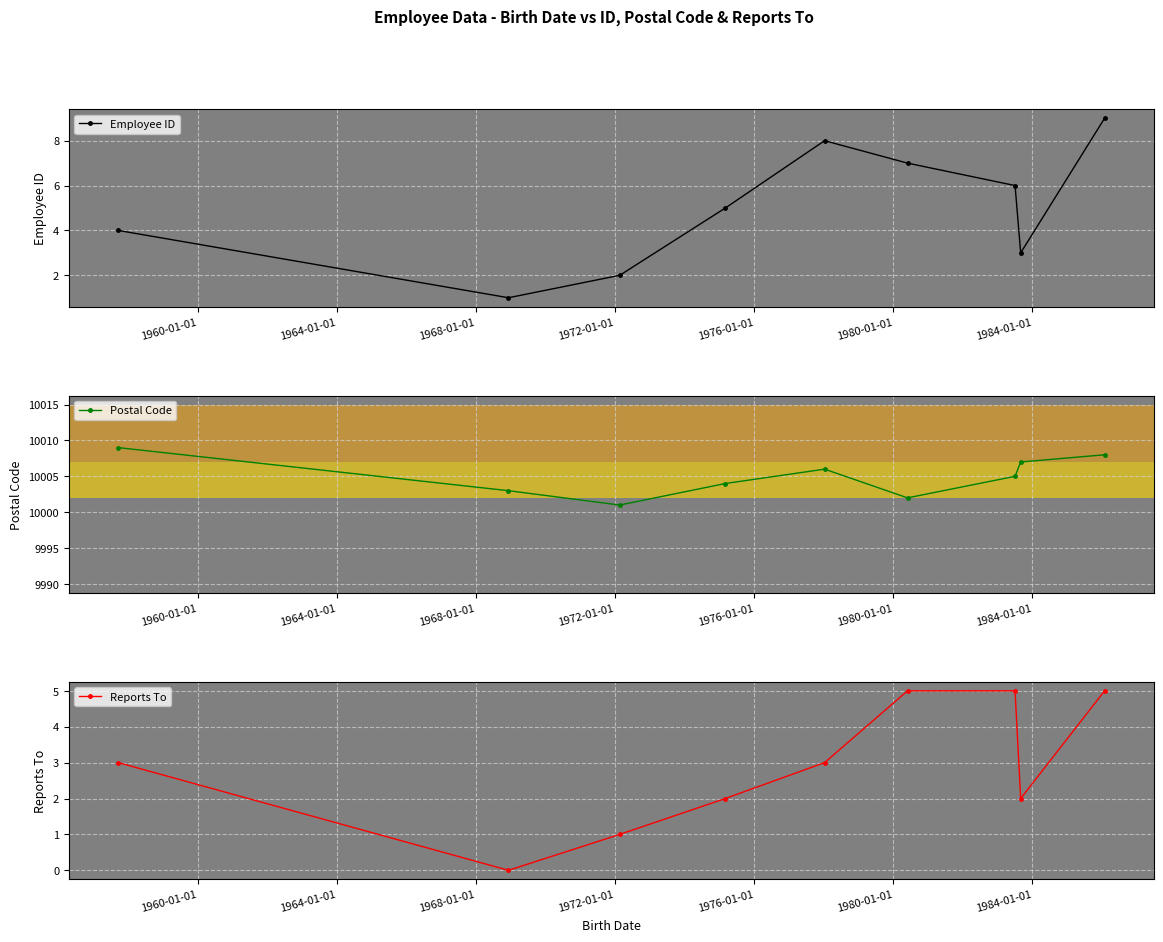

What are all the series names shown in the legend?

Employee ID, Postal Code, Reports To